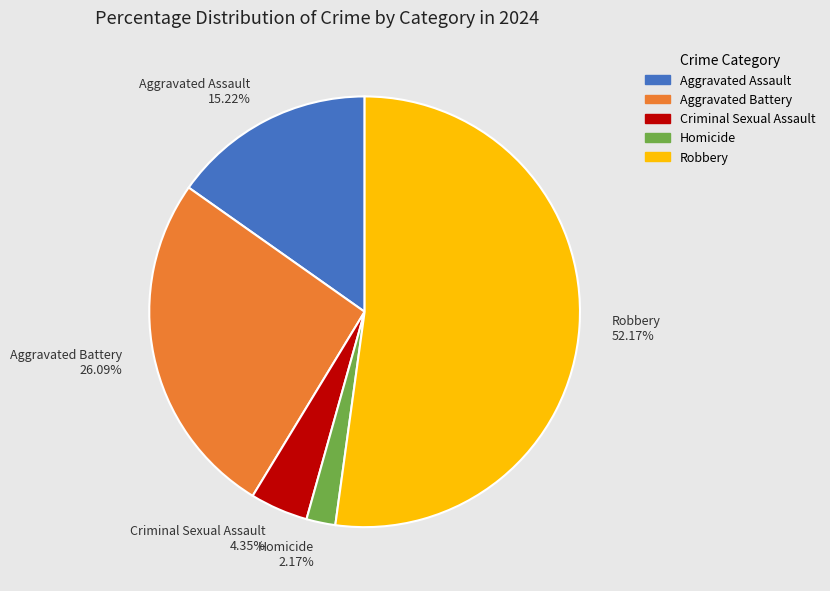

How many slices are in this pie chart?

5